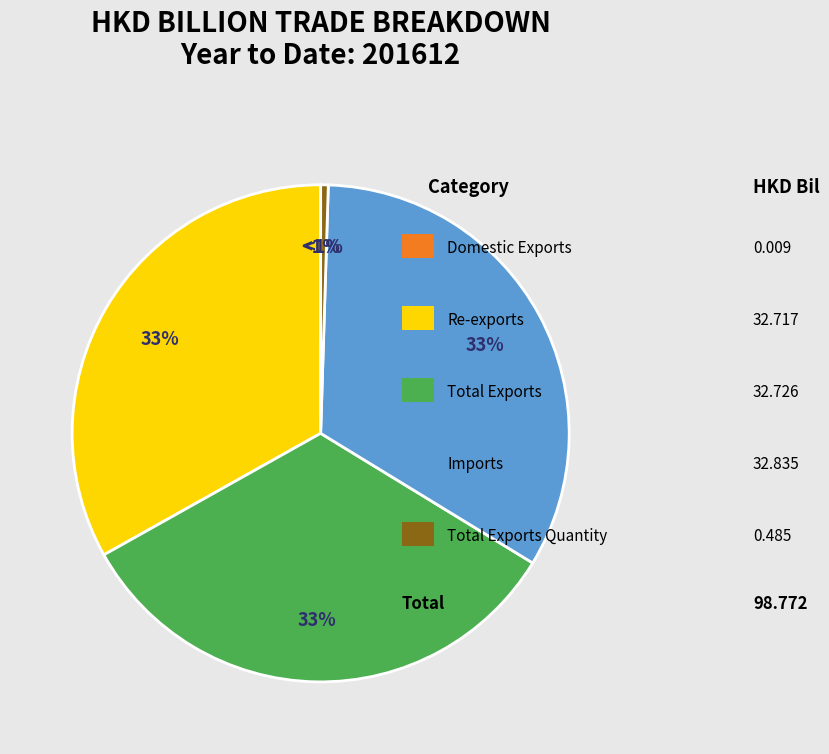

What percentage is the Imports slice, to the nearest percent?

33%